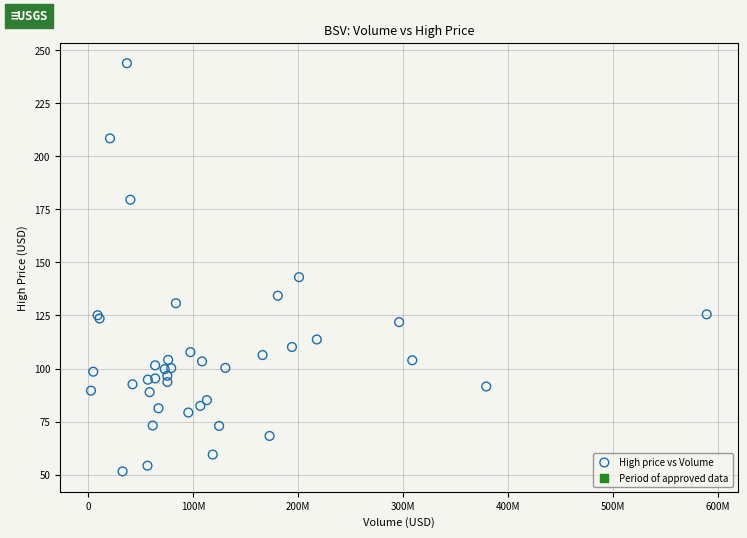

What Y value in the scatter plot is closest to 147?

143.0